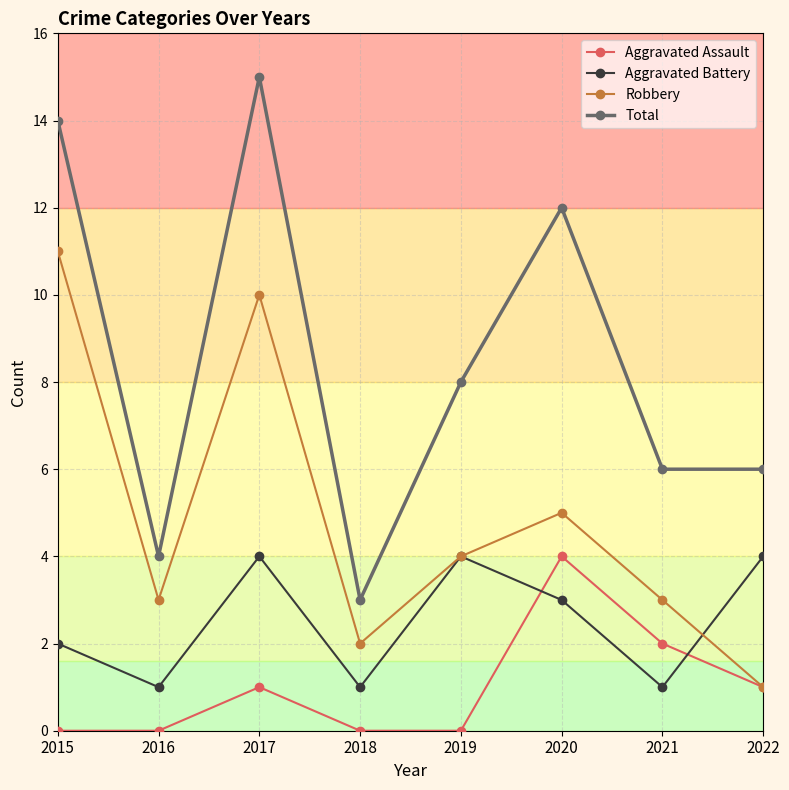

What is the average value of the Aggravated Assault series?

1